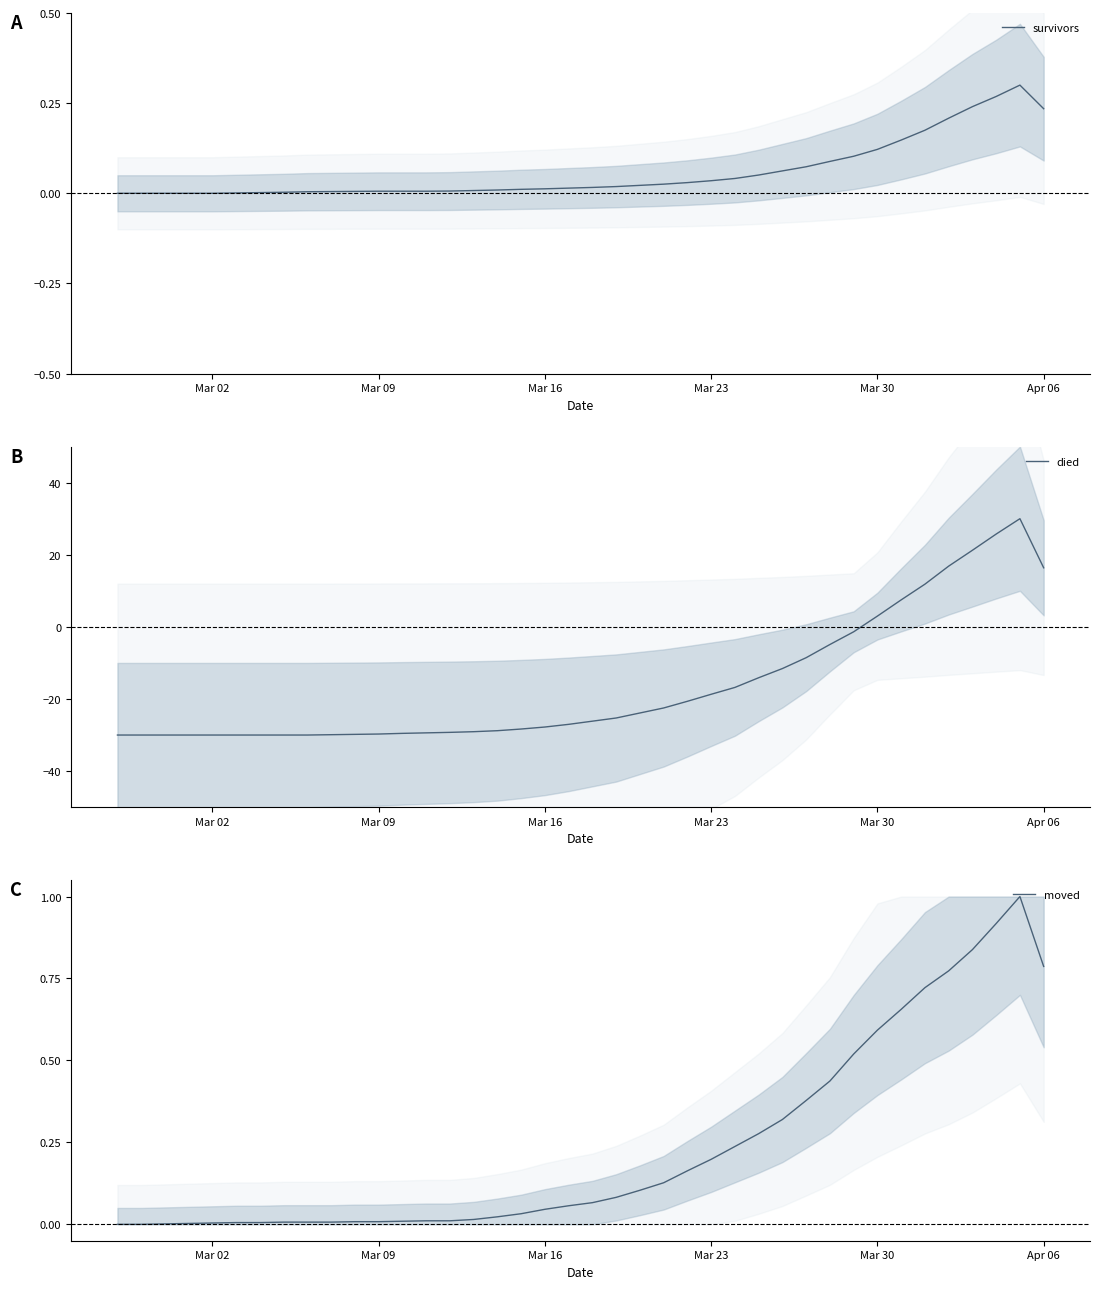

True or false: died has a value of 16.4 at Apr 06.

True